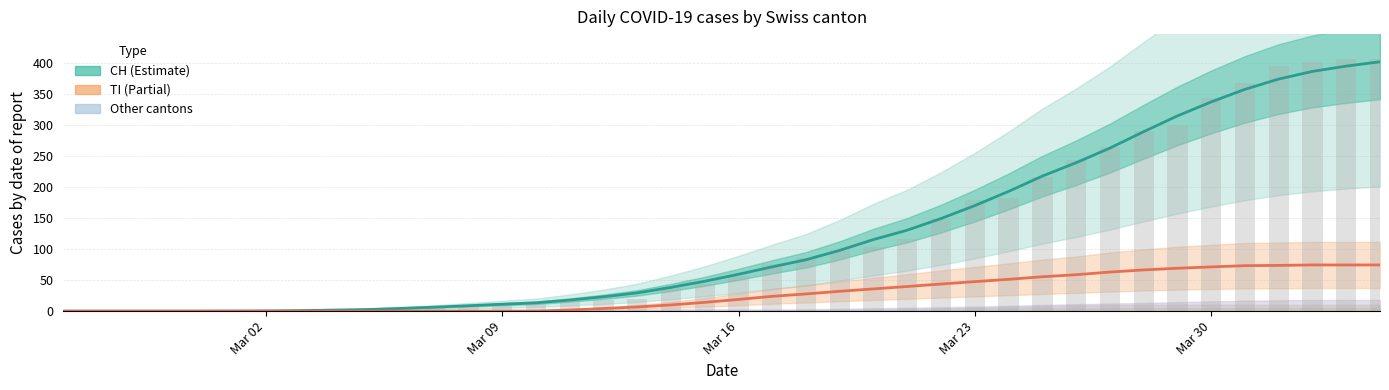

What is the average value of the CH series?

121.3